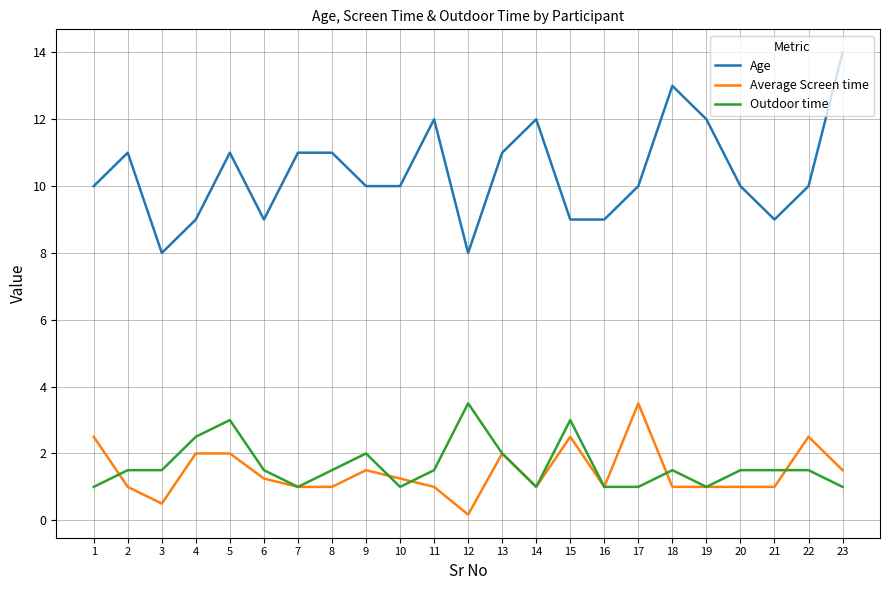

At 6, list the series in order from smallest to largest.

Average Screen time, Outdoor time, Age